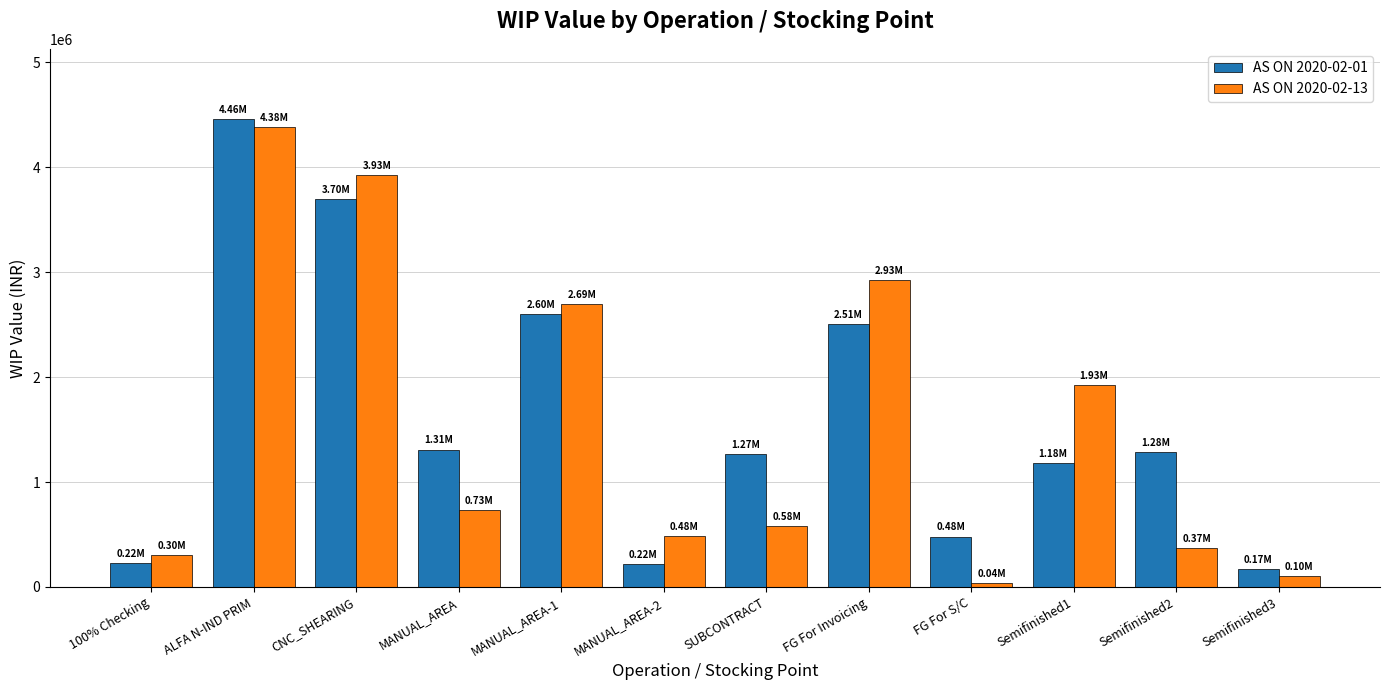

Is the value of AS ON 2020-02-01 at MANUAL_AREA-1 greater than the value of AS ON 2020-02-13 at MANUAL_AREA-2?

Yes